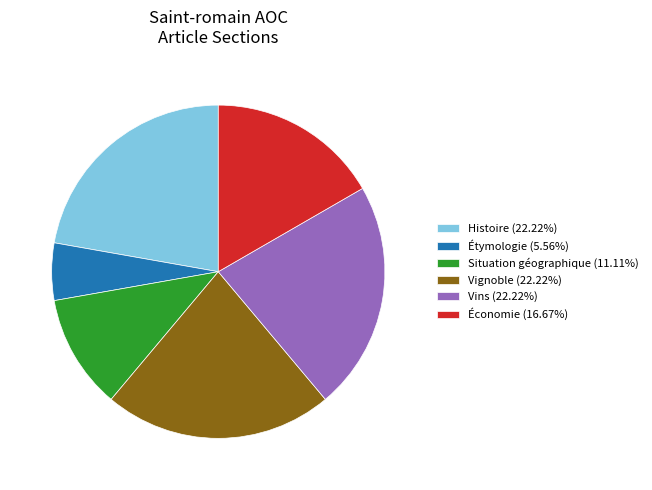

Combined, do Vignoble (22.22%) and Étymologie (5.56%) account for over 50%?

No